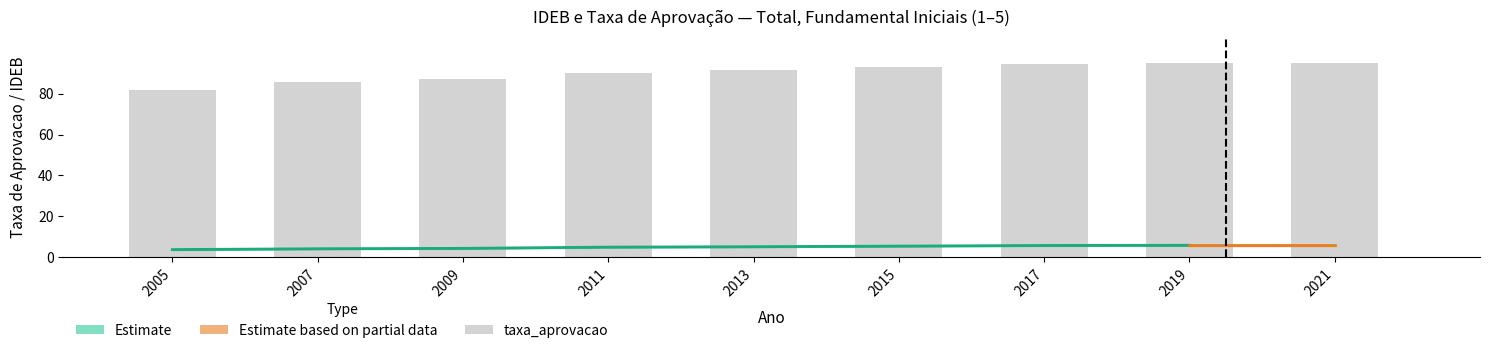

What is the sum of all total_taxa values?

797.2